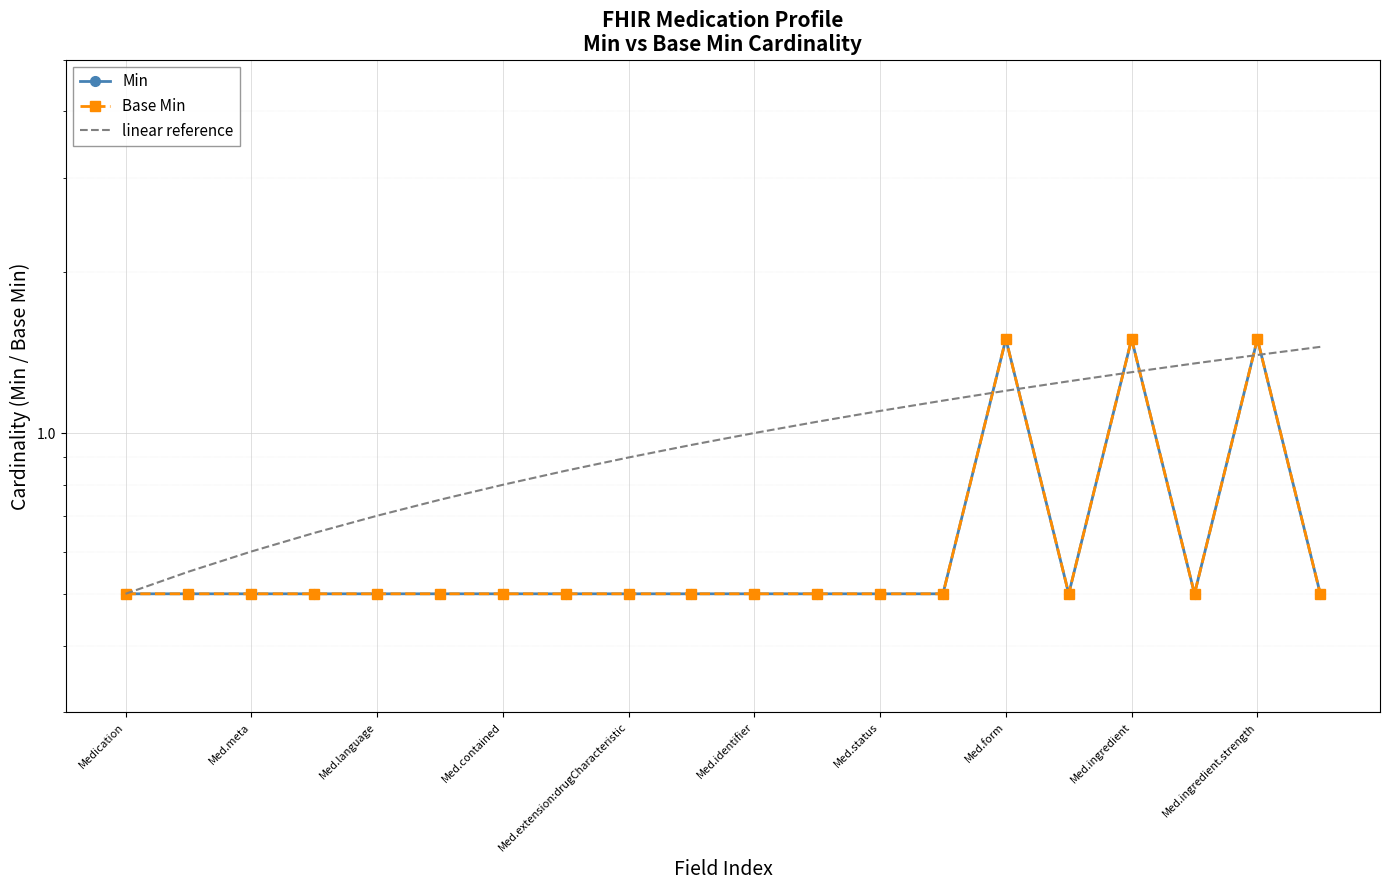

What is the average value of the Min series?

0.7